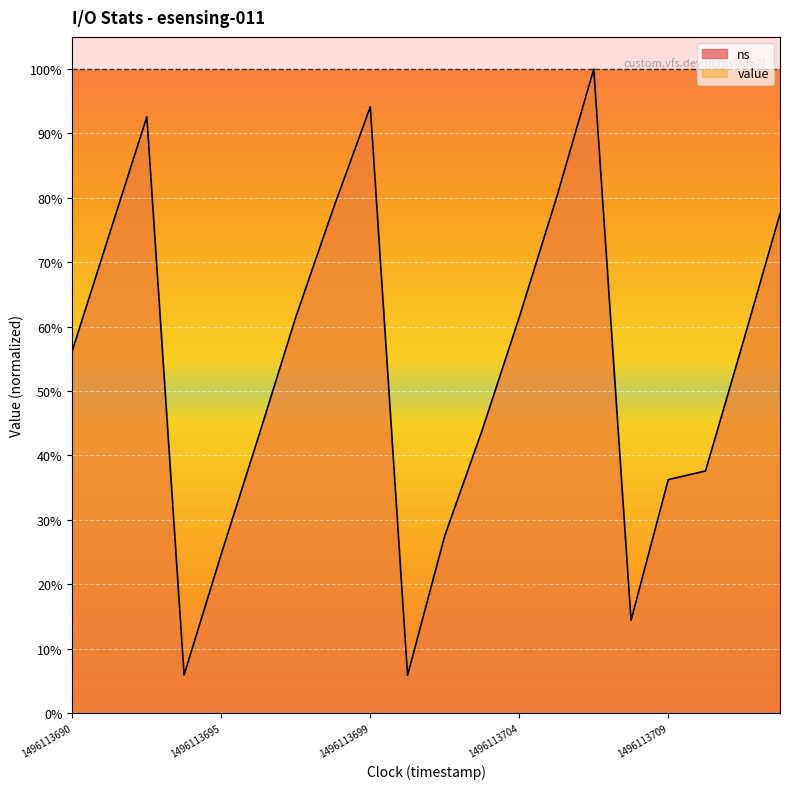

Where is the data nearest to the value 0?

1496113701